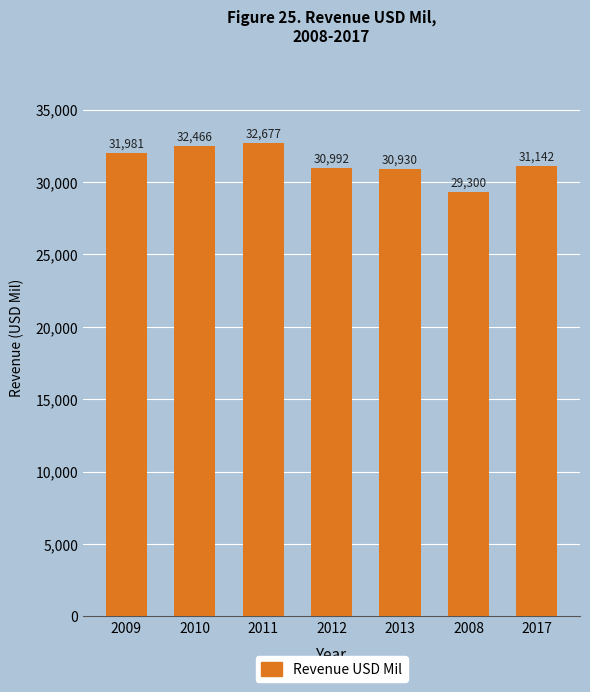

What position from the left is 2010?

2